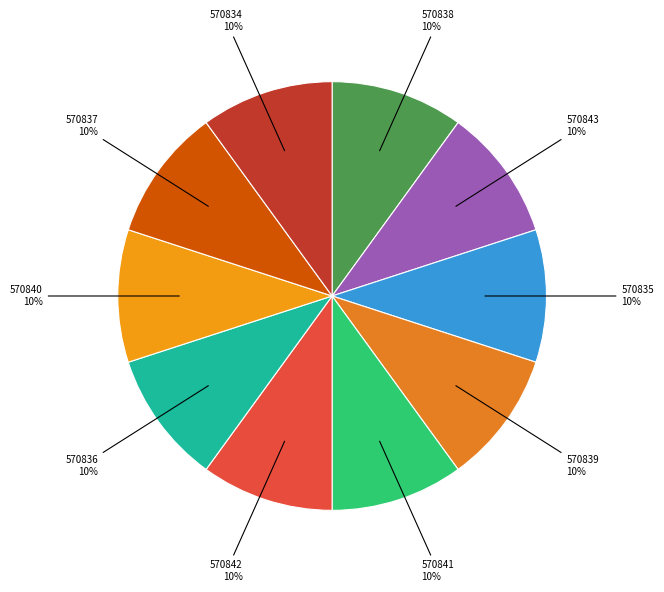

Which slice is the smallest?

570834